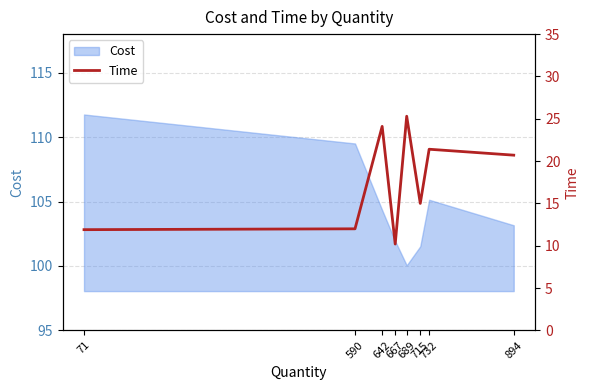

What is the minimum value shown in the chart?

10.2